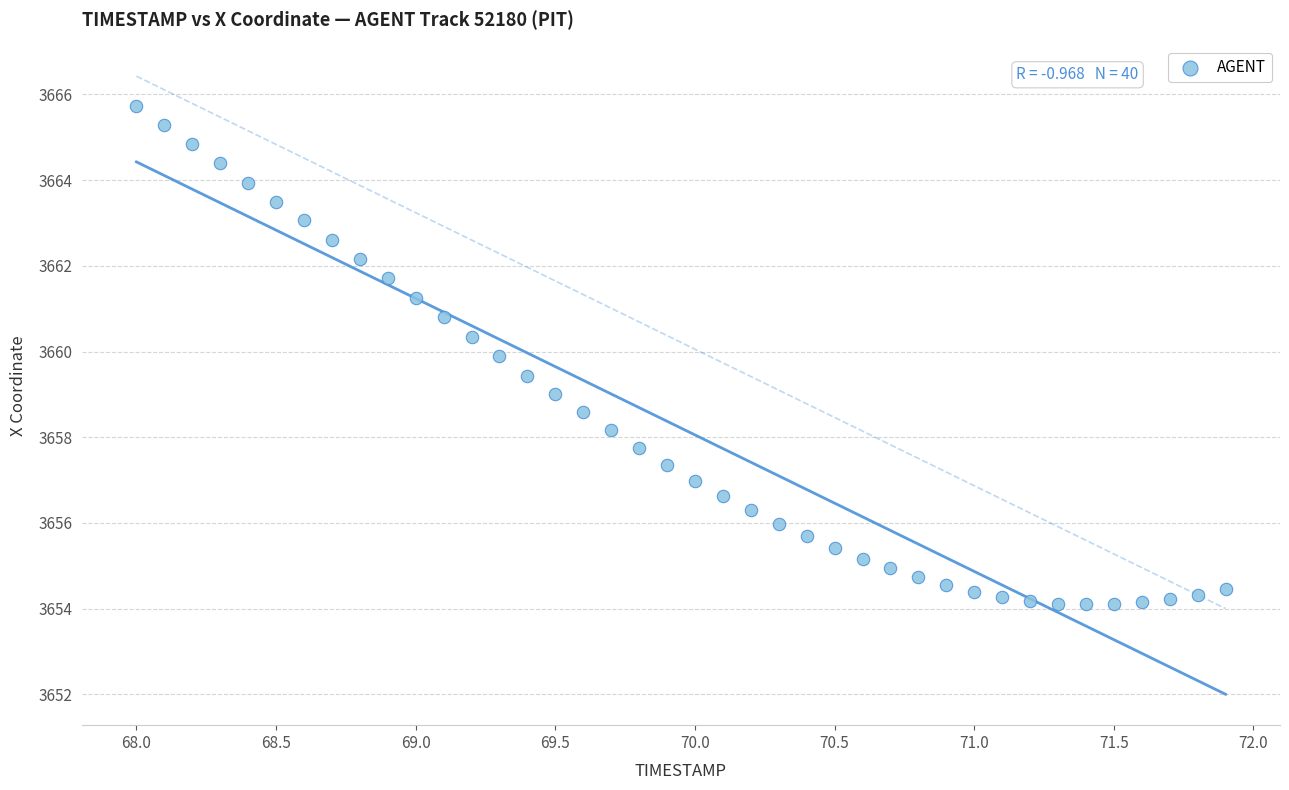

What is the range of Y values (max minus min)?

11.6